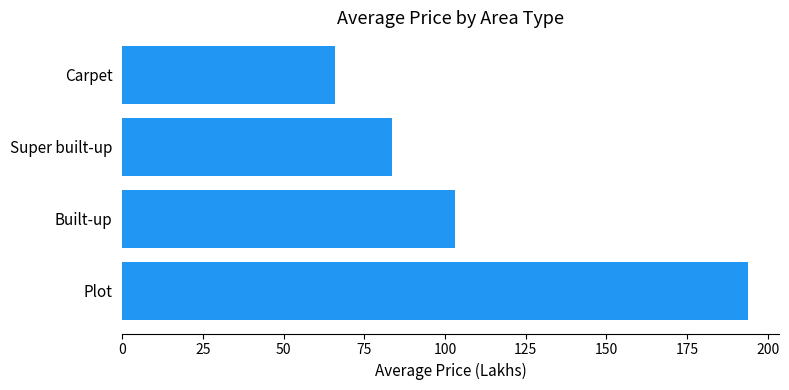

What is the average value?

111.6